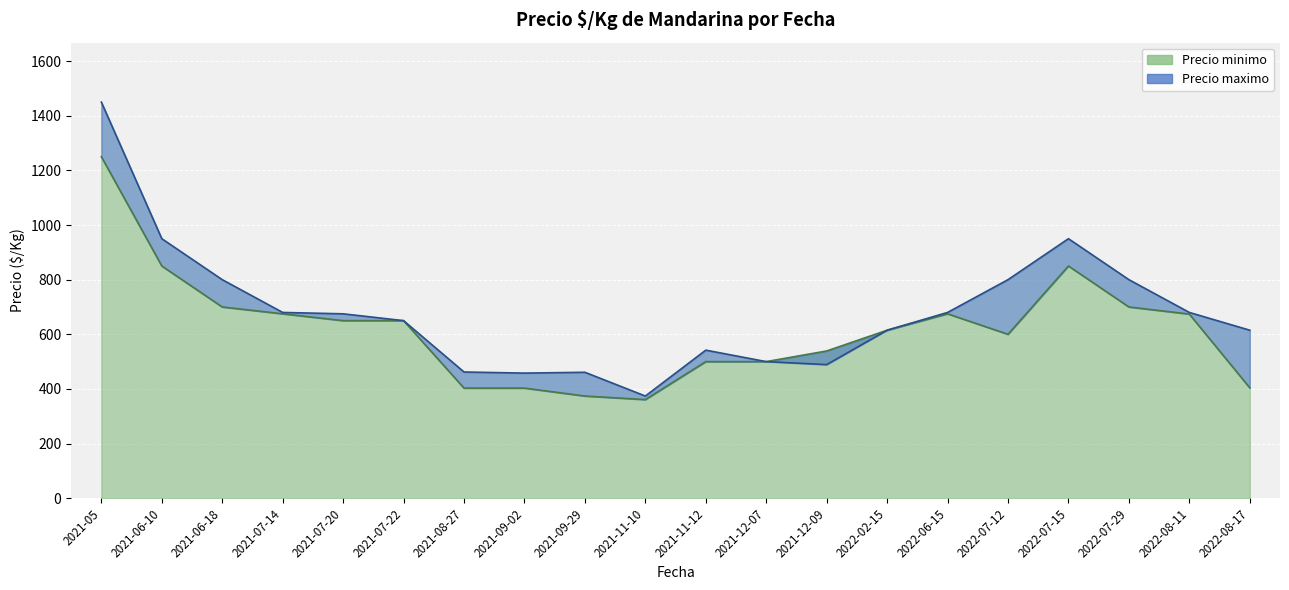

What are all the series names shown in the legend?

Precio minimo, Precio maximo